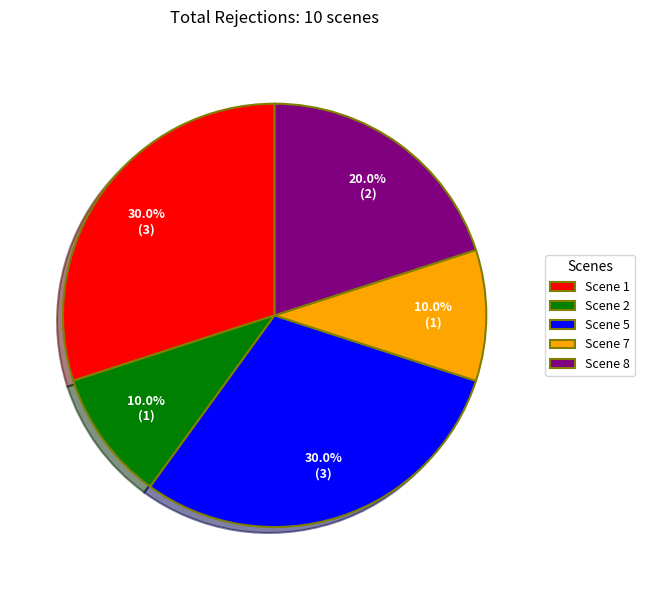

What percentage is the Scene 2 slice, to the nearest percent?

10%